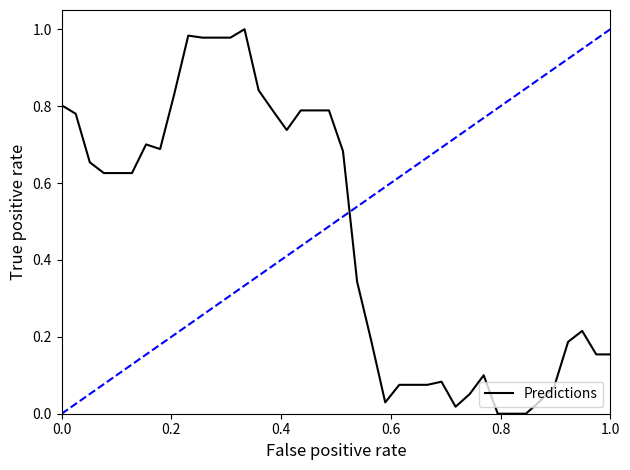

Is this an area chart (filled region under the line)?

No